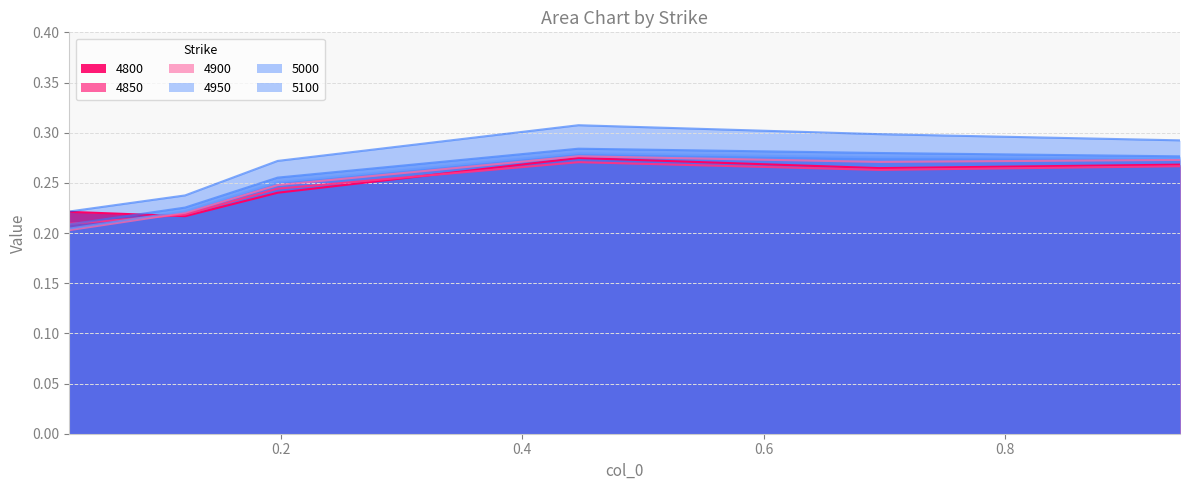

Which category has the lowest value across all series?

0.02465753424657534